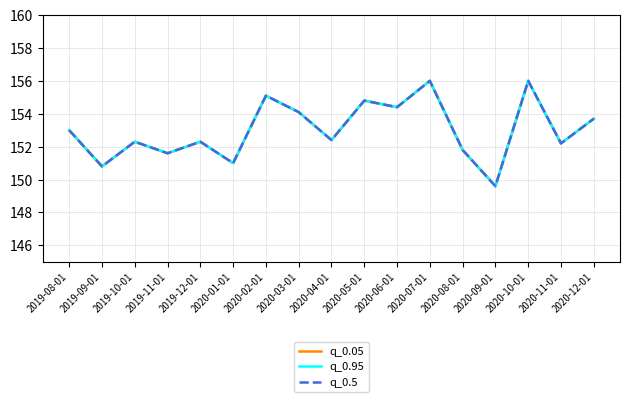

Reading left to right, what are all the values shown in this chart?

q_0.05: 2019-08-01=153.0	2019-09-01=150.8	2019-10-01=152.3	2019-11-01=151.6	2019-12-01=152.3	2020-01-01=151.0	2020-02-01=155.1	2020-03-01=154.1	2020-04-01=152.4	2020-05-01=154.8	2020-06-01=154.4	2020-07-01=156.0	2020-08-01=151.8	2020-09-01=149.6	2020-10-01=156.0	2020-11-01=152.2	2020-12-01=153.7
q_0.95: 2019-08-01=153.0	2019-09-01=150.8	2019-10-01=152.3	2019-11-01=151.6	2019-12-01=152.3	2020-01-01=151.0	2020-02-01=155.1	2020-03-01=154.1	2020-04-01=152.4	2020-05-01=154.8	2020-06-01=154.4	2020-07-01=156.0	2020-08-01=151.8	2020-09-01=149.6	2020-10-01=156.0	2020-11-01=152.2	2020-12-01=153.7
q_0.5: 2019-08-01=153.0	2019-09-01=150.8	2019-10-01=152.3	2019-11-01=151.6	2019-12-01=152.3	2020-01-01=151.0	2020-02-01=155.1	2020-03-01=154.1	2020-04-01=152.4	2020-05-01=154.8	2020-06-01=154.4	2020-07-01=156.0	2020-08-01=151.8	2020-09-01=149.6	2020-10-01=156.0	2020-11-01=152.2	2020-12-01=153.7